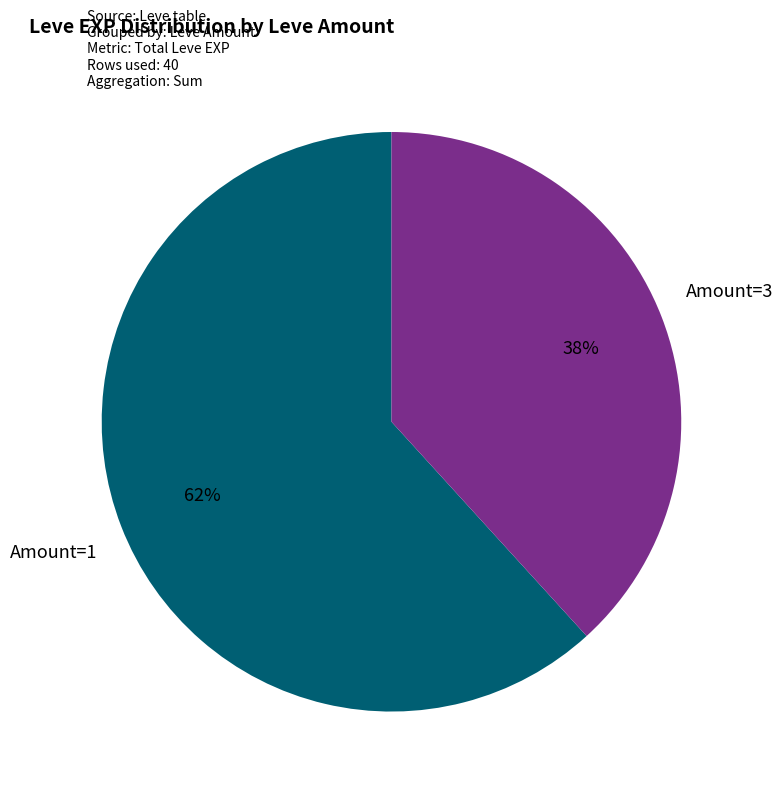

To the nearest percent, what is the difference between the largest and smallest slice percentages?

24%